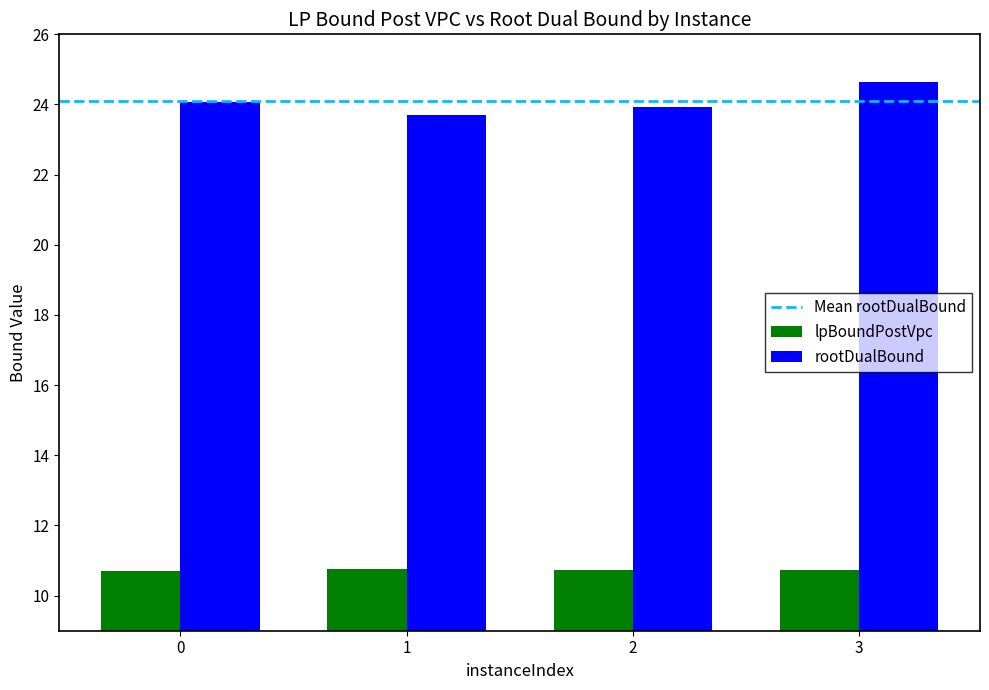

Rank the series by their maximum value, from highest to lowest.

rootDualBound, lpBoundPostVpc